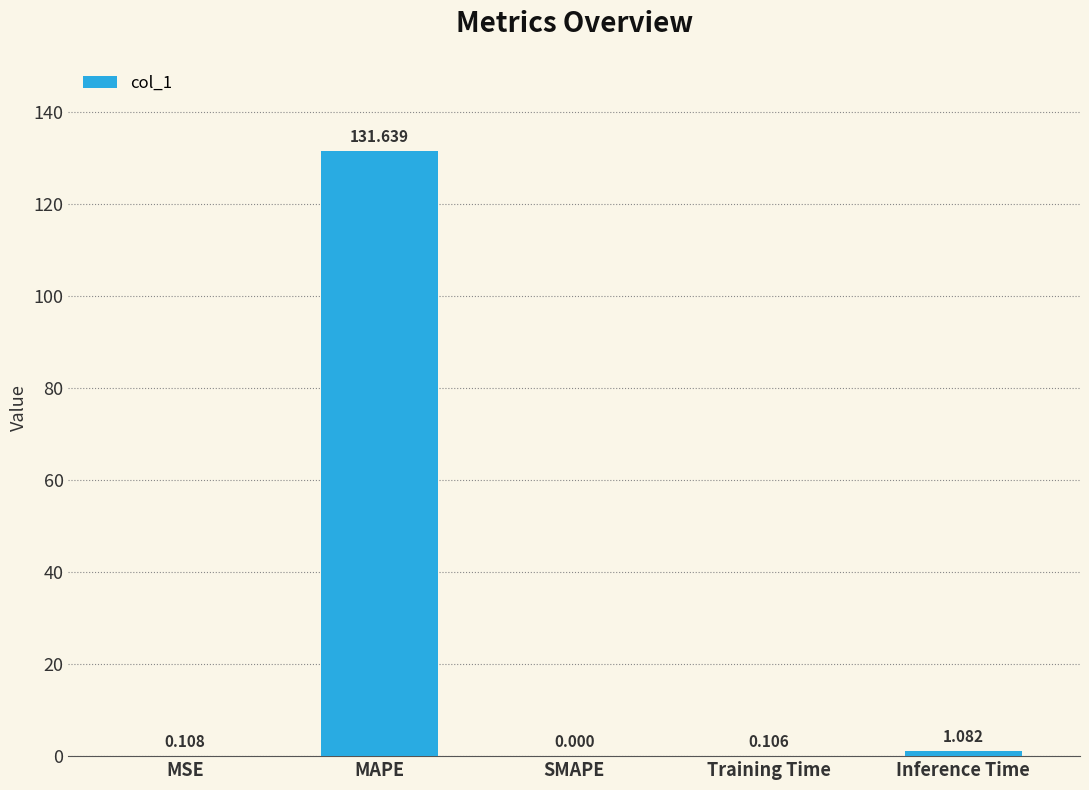

Which category has the highest value across all series?

MAPE